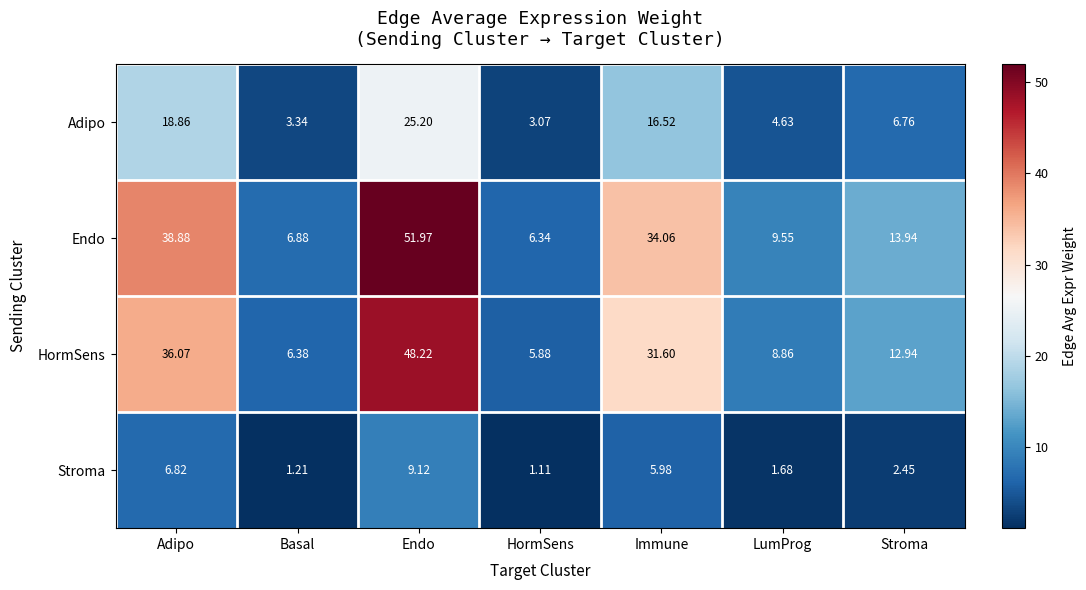

Which category has the lowest value in the Adipo series?

HormSens